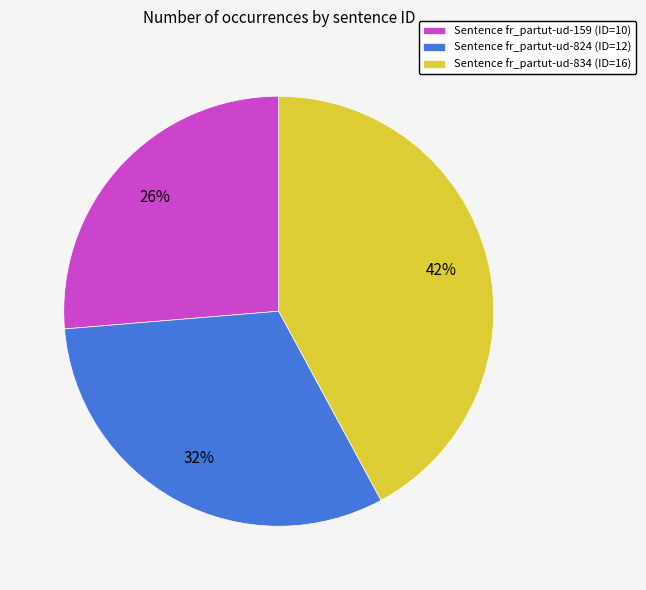

To the nearest percent, what portion does Sentence fr_partut-ud-159 (ID=10) represent?

26%